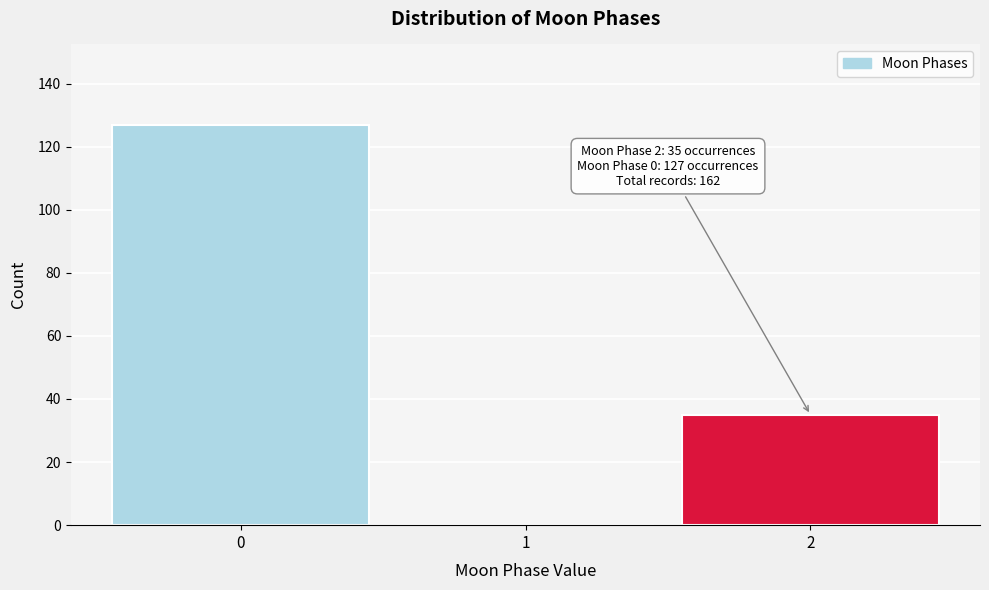

Reading right to left, list all the values displayed in this chart.

2=35	1=0	0=127